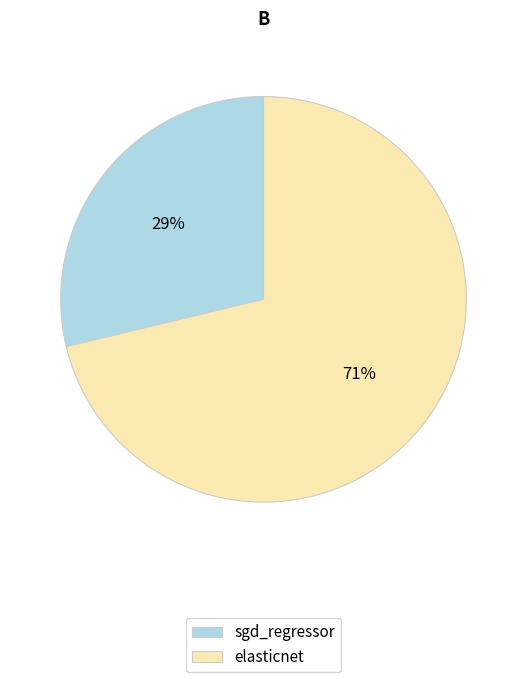

Is the sum of sgd_regressor and elasticnet greater than half?

Yes